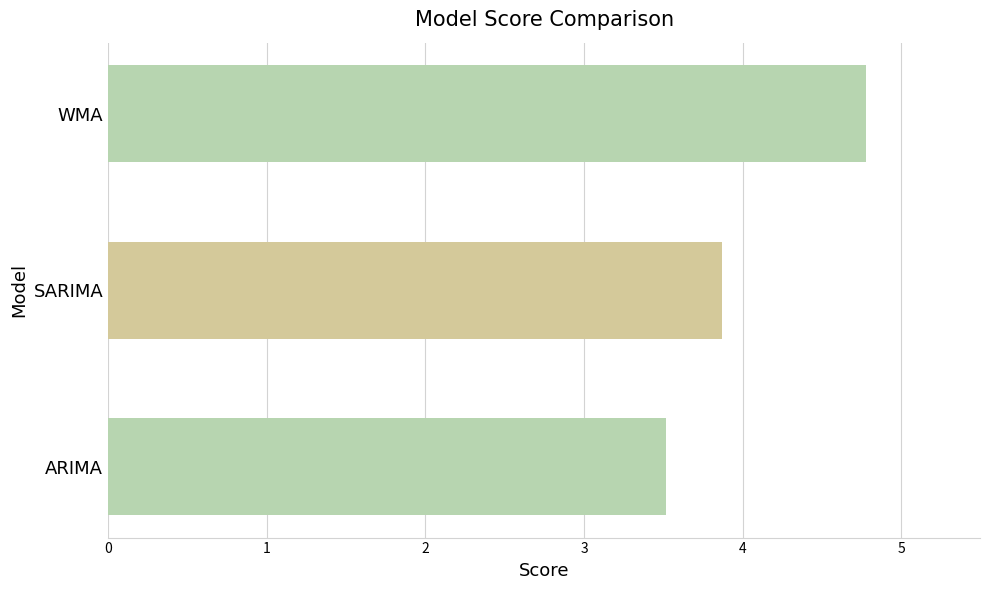

What is the change in value from ARIMA to WMA?

+1.3